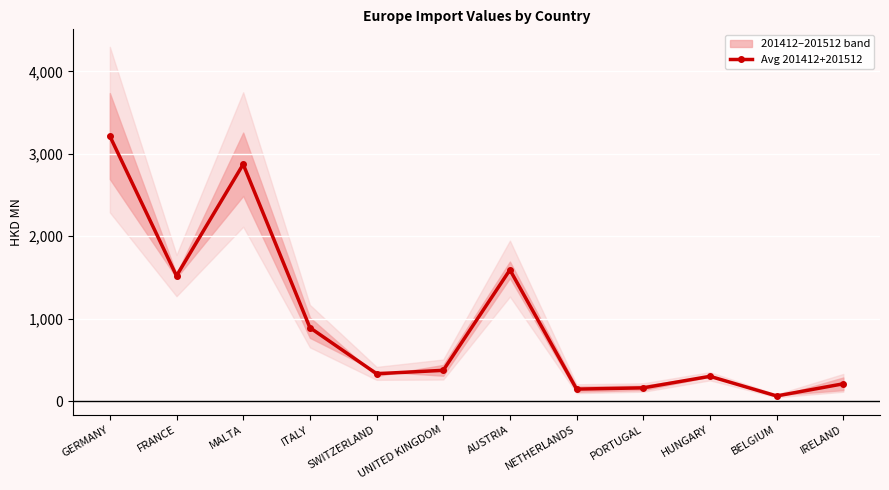

What is the change in value from FRANCE to ITALY?

-628.2